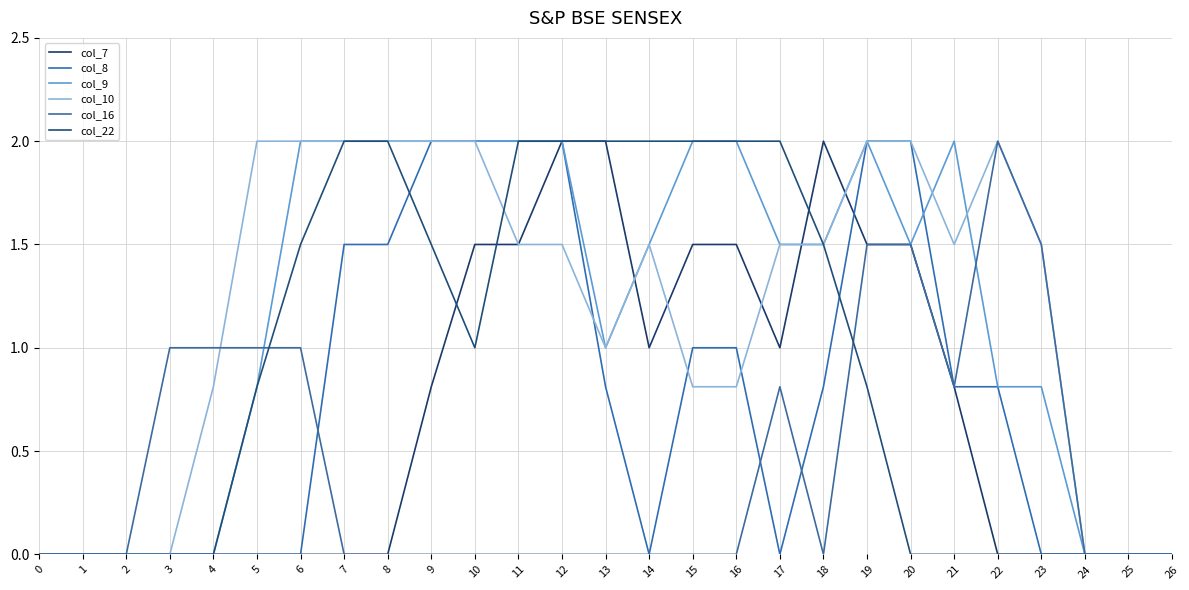

Which has a higher value, 10 or 3?

10